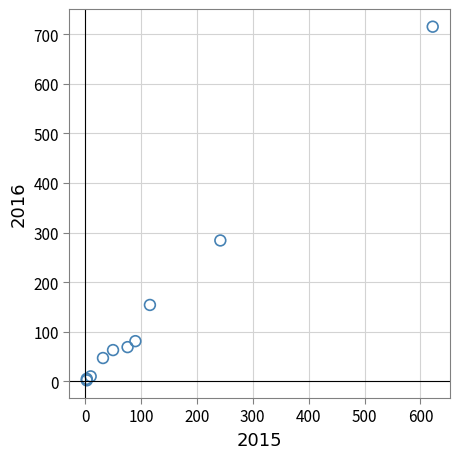

What Y value in the scatter plot is closest to 358?

284